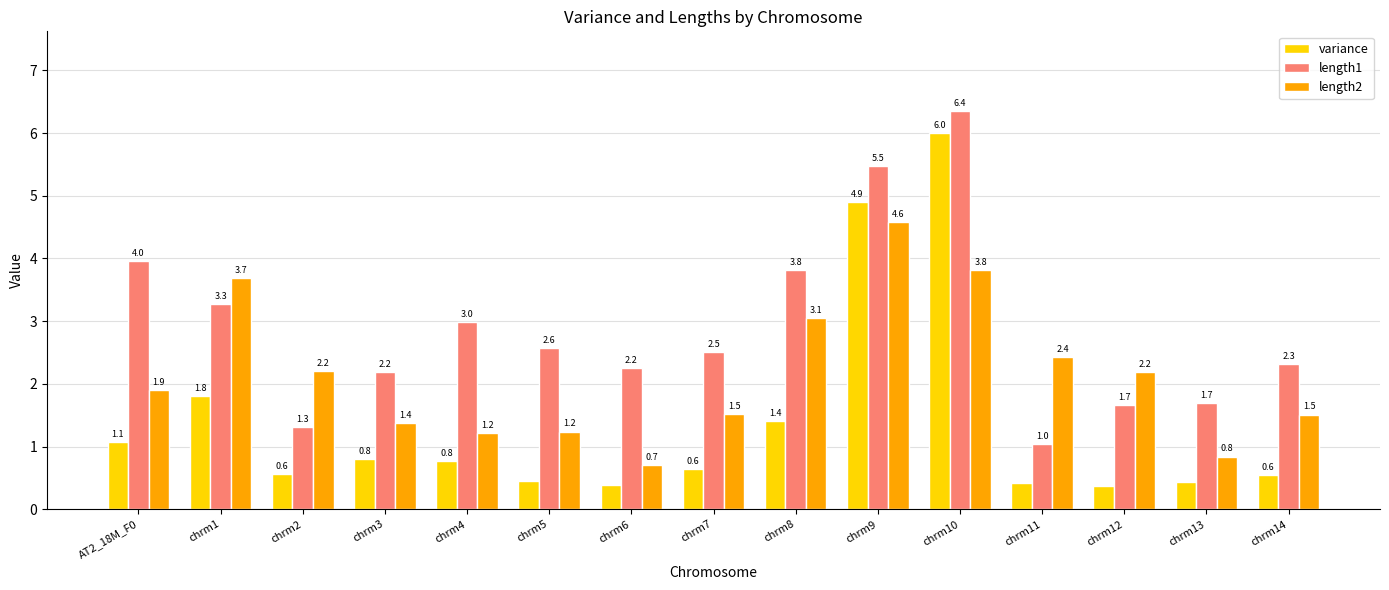

Which series has the largest range (max minus min)?

variance